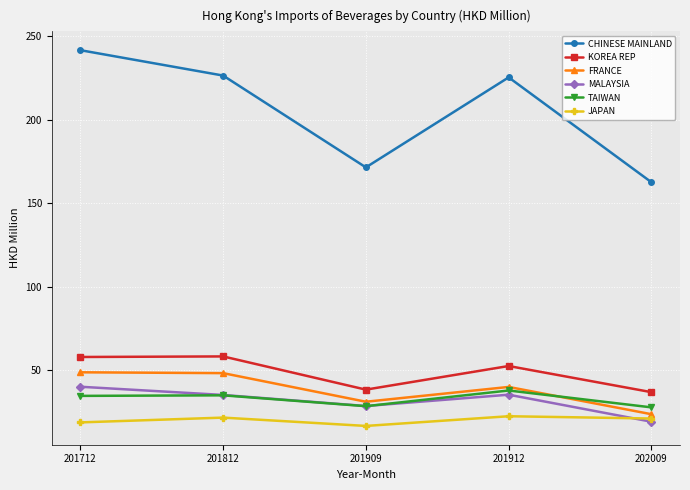

What is the value of the MALAYSIA point at the 2nd from the left?

35.4